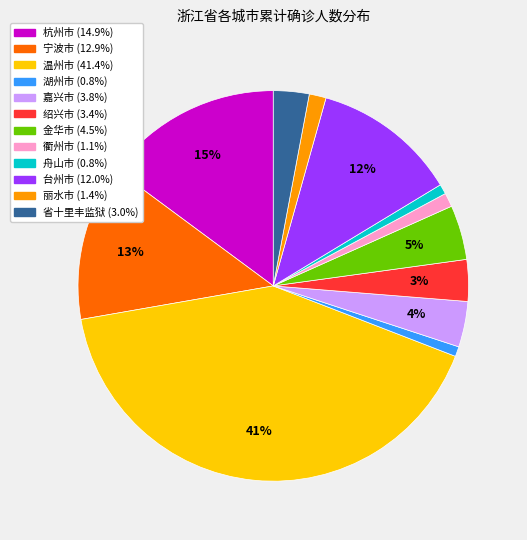

To the nearest percent, what percentage of the pie is 绍兴市?

3%